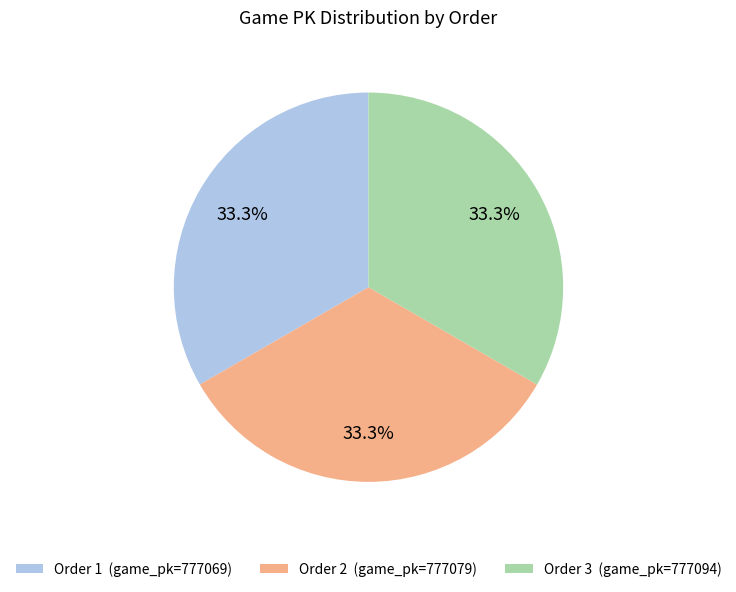

Approximately how many times larger is the value at Order 2 (game_pk=777079) compared to Order 1 (game_pk=777069)?

1.0